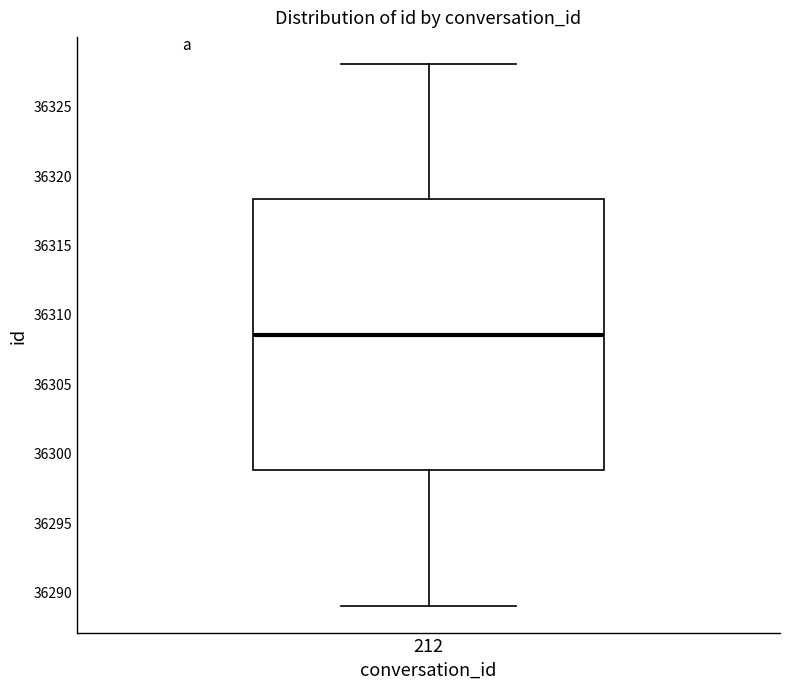

Read this box plot against the y-axis: the position of the median line, the range covered by the box, and the ends of both whiskers. The values are not printed on the chart, so give them approximately, as read against the axis.

median 36308.5, box 36299.0 to 36318.5, whiskers 36289.0 to 36328.0